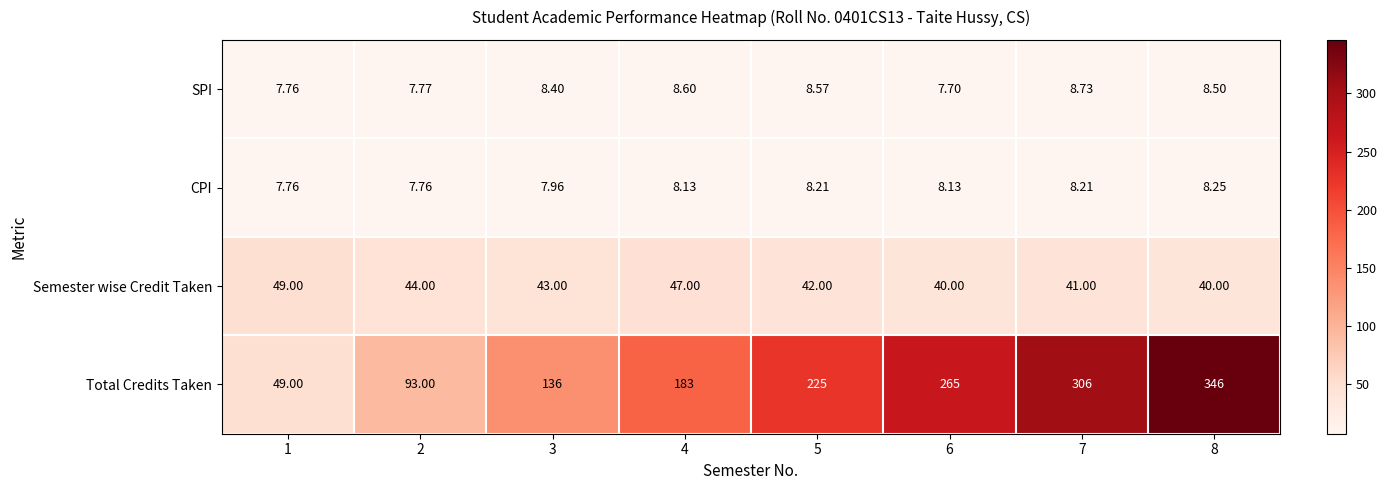

Which series has the largest total across all categories?

Total Credits Taken